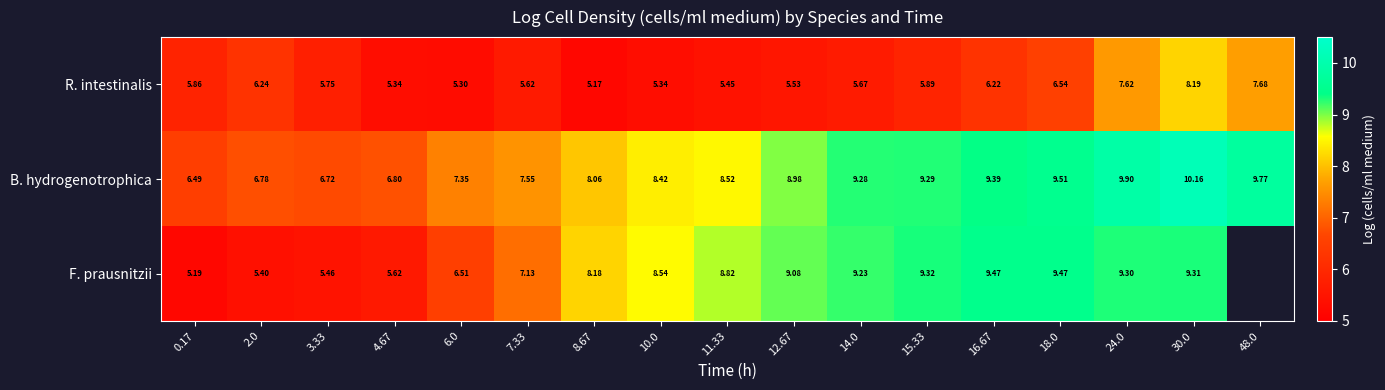

How many series are shown in this chart?

3